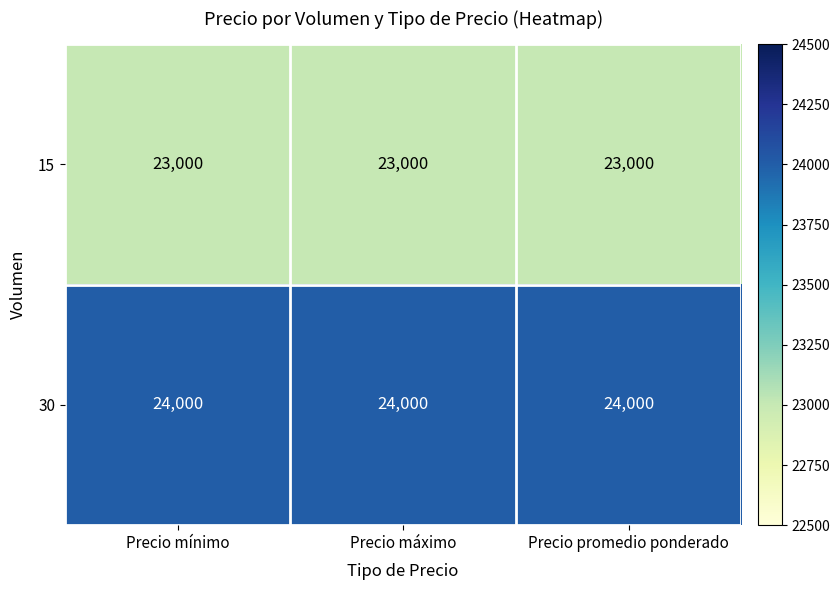

What is the total value across all series at Precio promedio ponderado?

47000